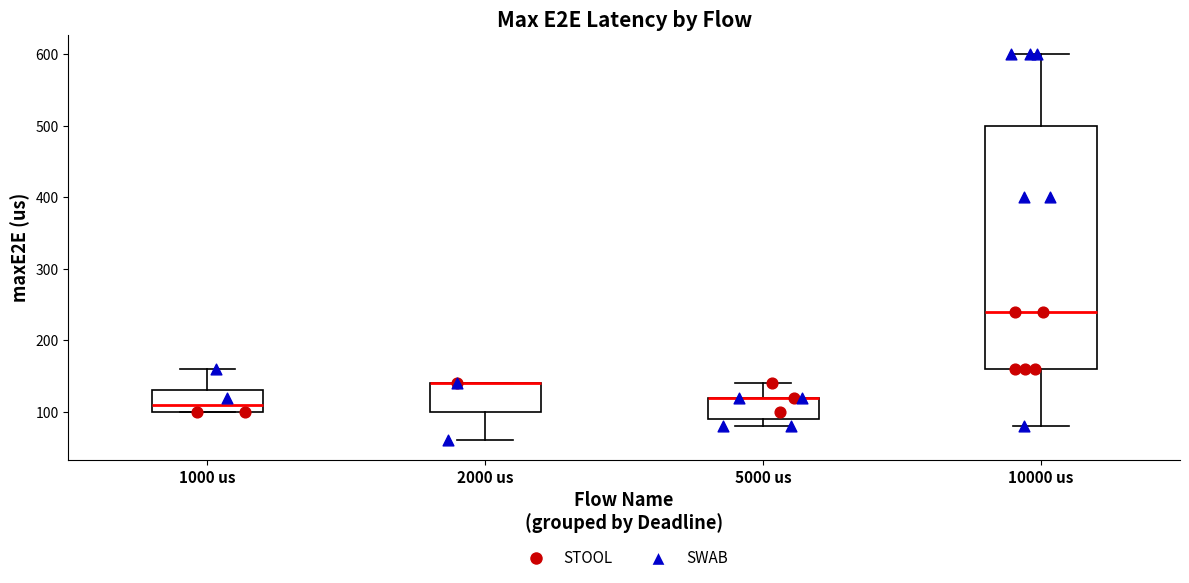

Reading left to right, transcribe this box plot: for each box, give where its median line is, the range the box spans, and where its two whiskers end, as read against the y-axis. The values are not printed on the chart, so give them approximately, as read against the axis.

1000 us: median 110, box 100 to 130, whiskers 100 to 160
2000 us: median 140 (drawn on the box's upper edge), box 100 to 140, whiskers 60 to 140
5000 us: median 120 (drawn on the box's upper edge), box 90 to 120, whiskers 80 to 140
10000 us: median 240, box 160 to 500, whiskers 80 to 600